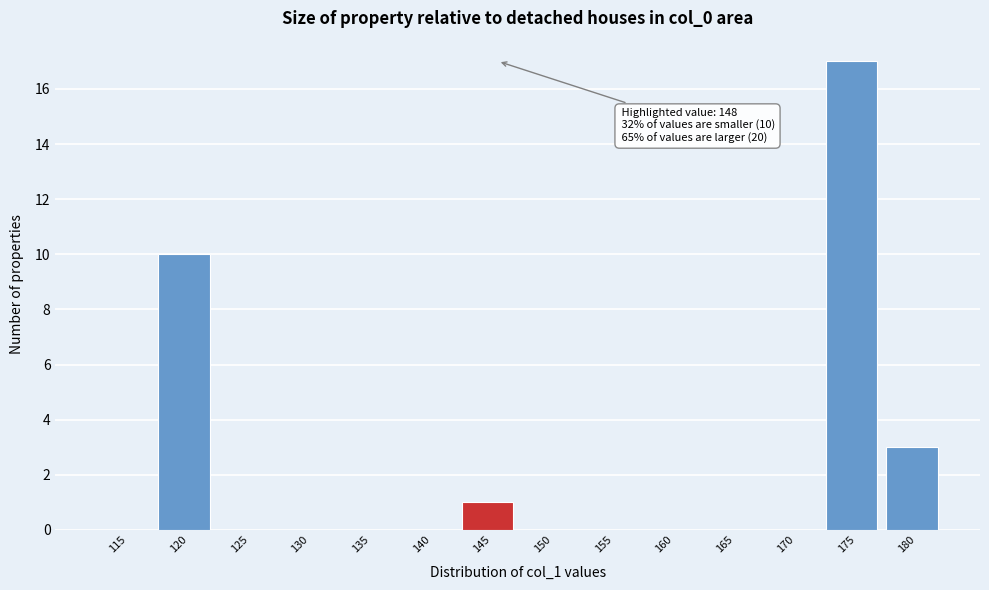

Reading left to right, list all the values displayed in this chart.

115=0	120=10	125=0	130=0	135=0	140=0	145=1	150=0	155=0	160=0	165=0	170=0	175=17	180=3